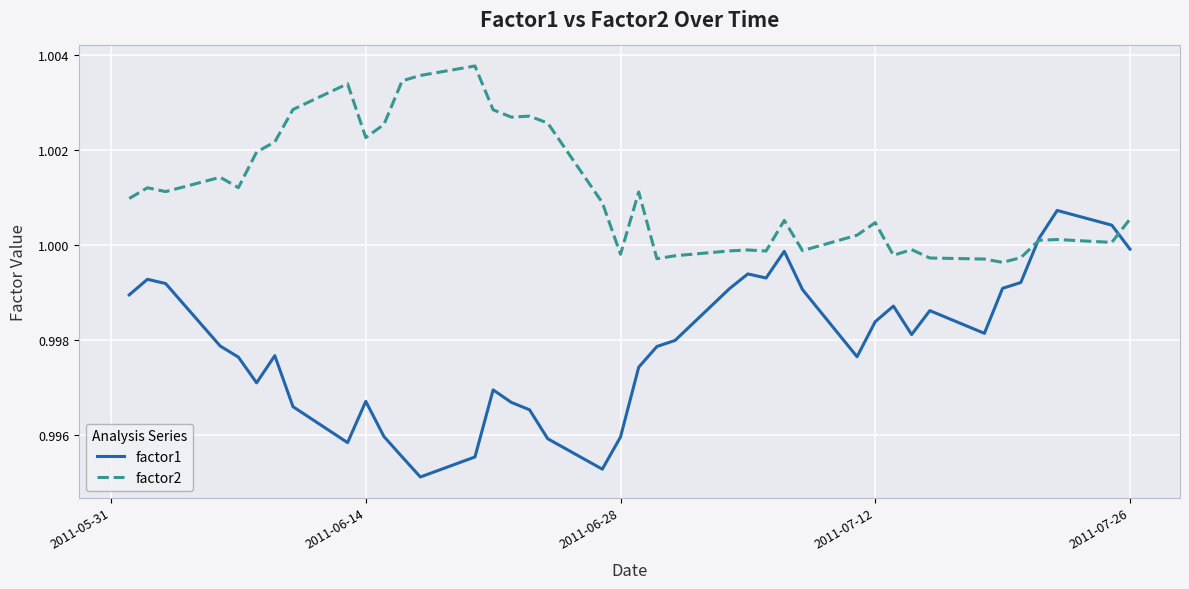

Which series has the largest total across all categories?

factor2